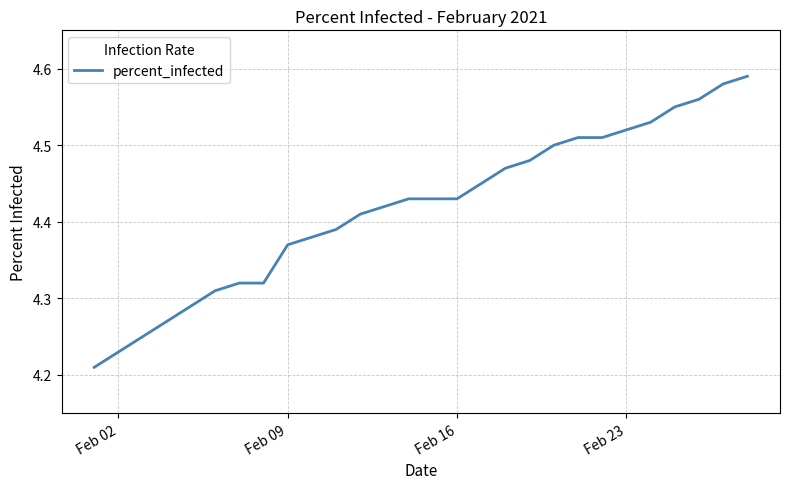

What is the difference between the maximum and minimum values?

0.4